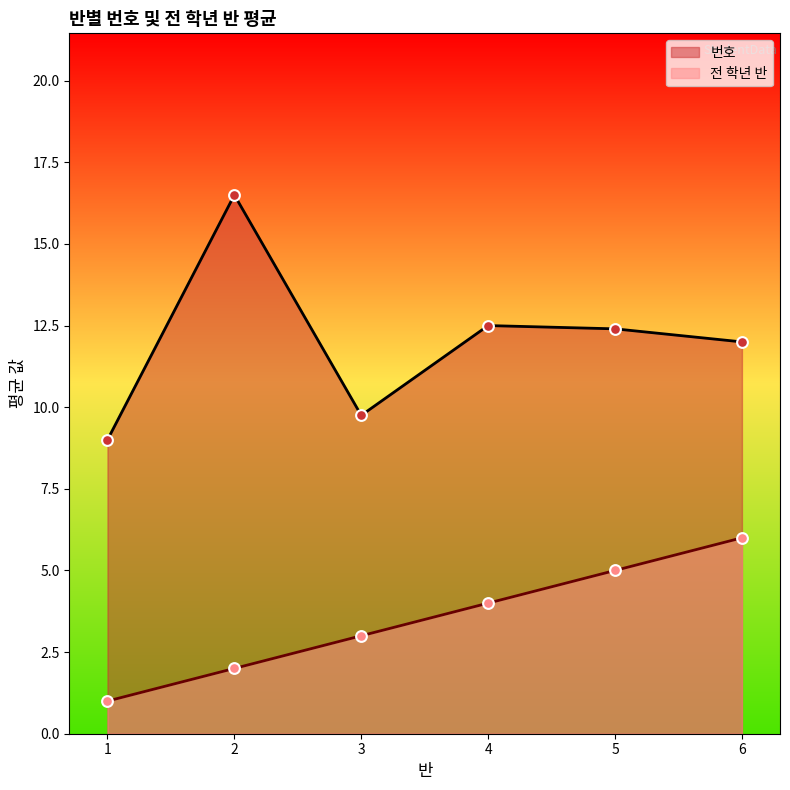

Which series has the largest total across all categories?

번호